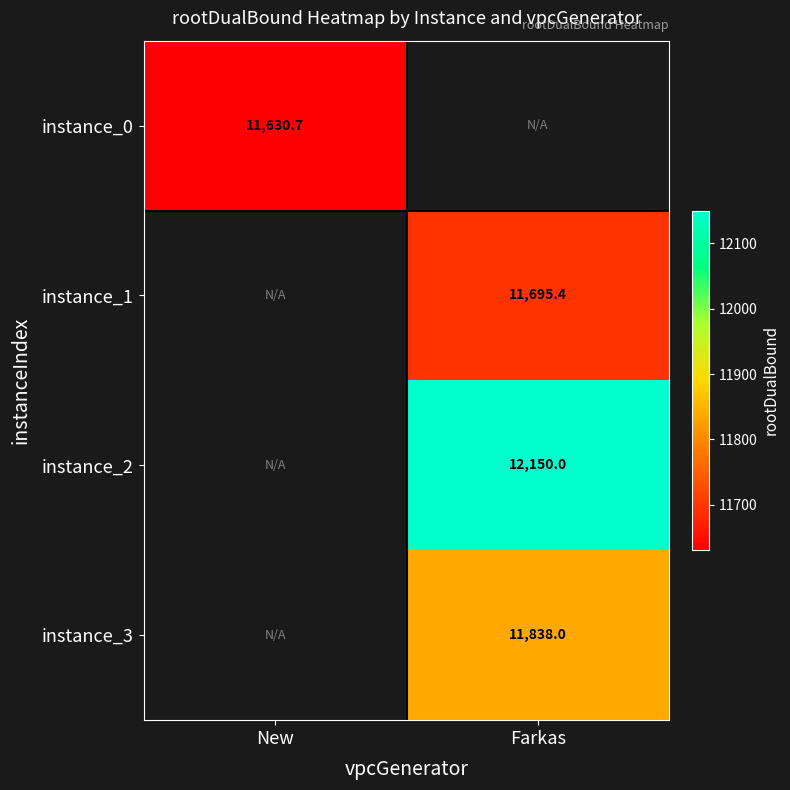

Which category has the lowest value across all series?

New